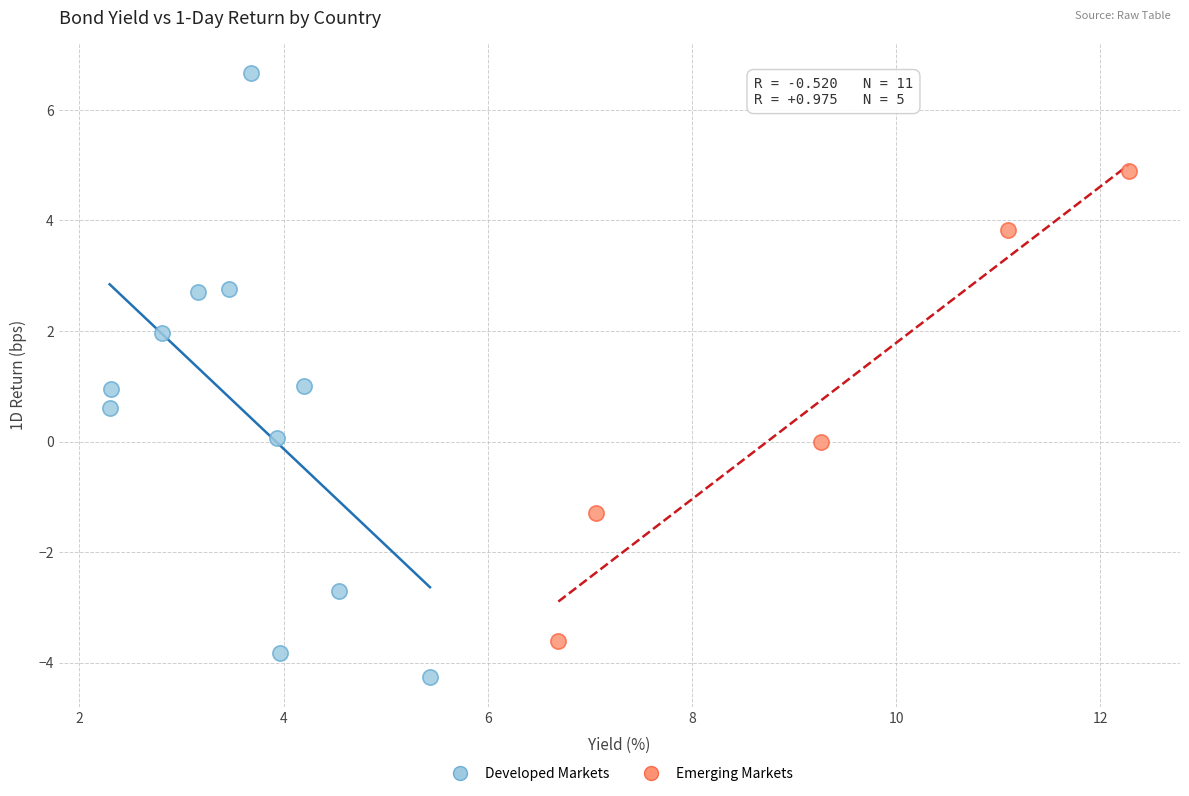

Which series reaches the minimum Y coordinate?

Developed Markets